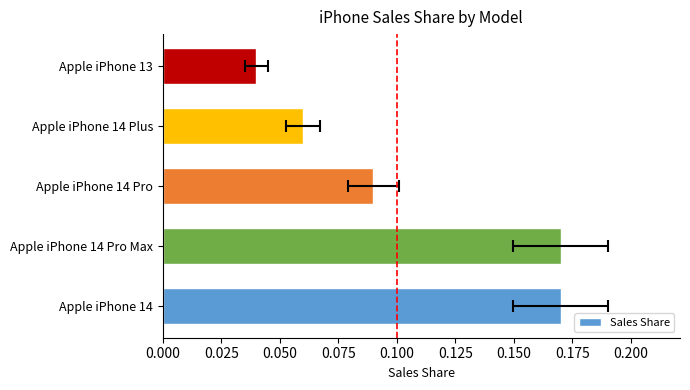

True or false: the data shows 0.0 at Apple iPhone 13.

True